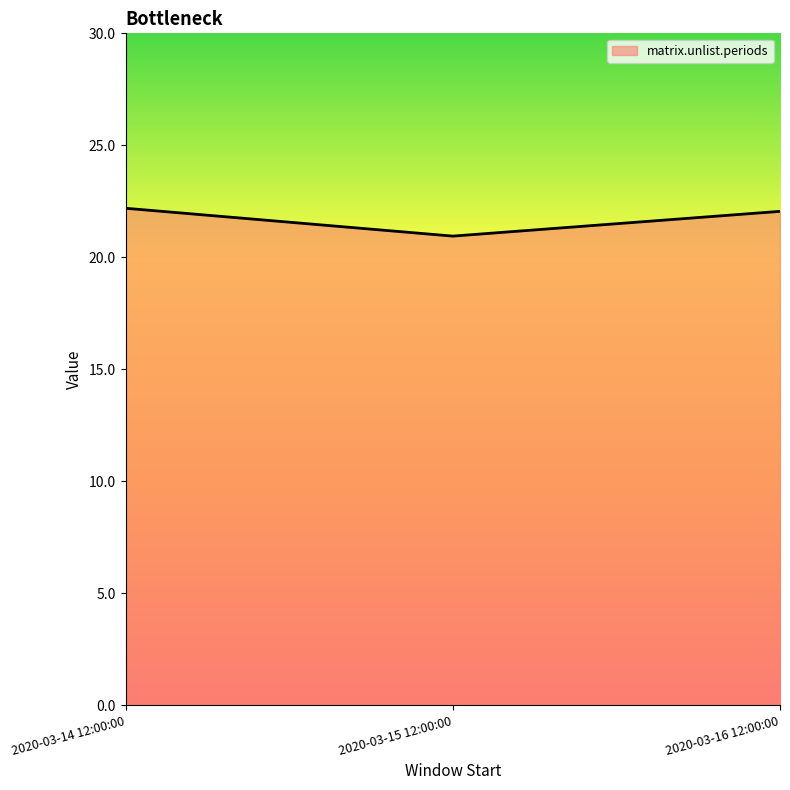

What is the difference between the values at 2020-03-15 12:00:00 and 2020-03-16 12:00:00?

1.1